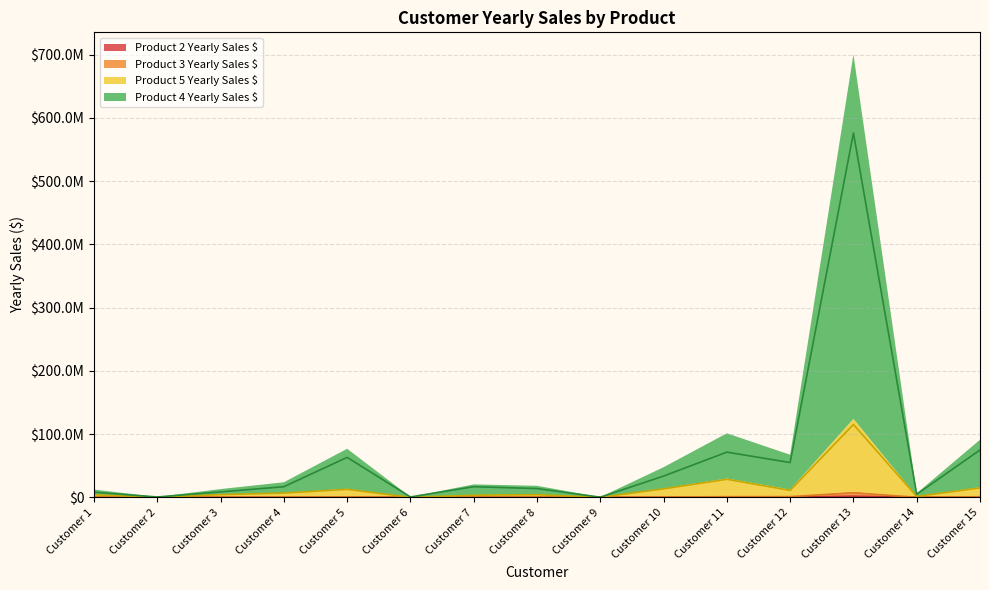

What is the spread (max minus min) of values at Customer 11?

71248350